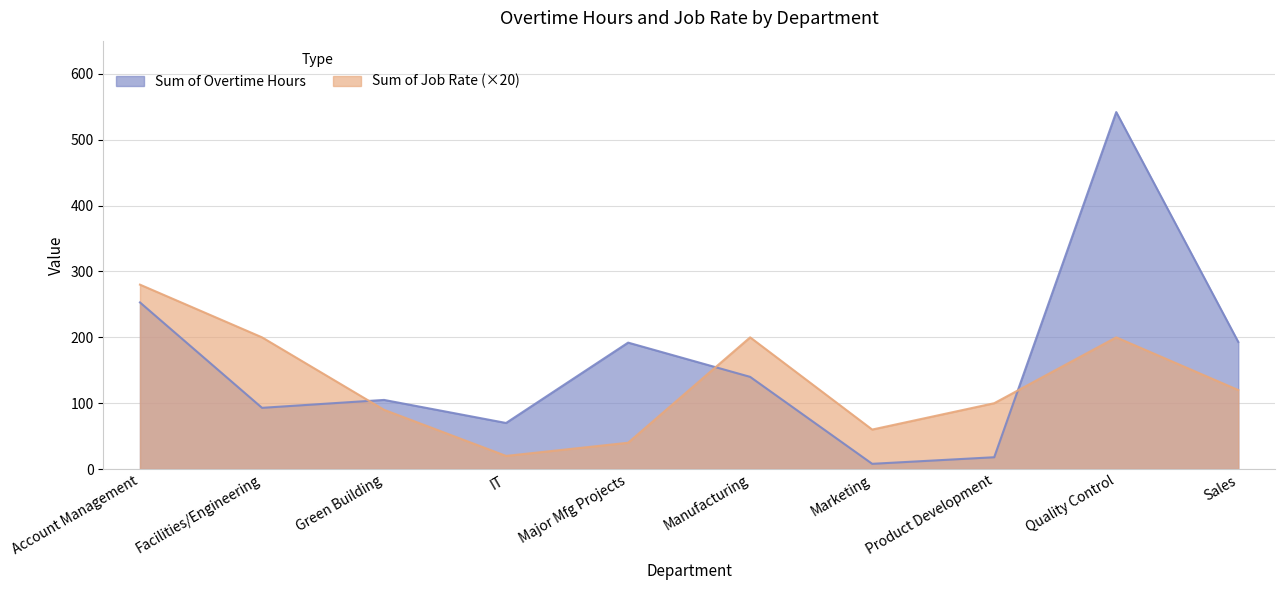

Count the number of categories in the chart.

10